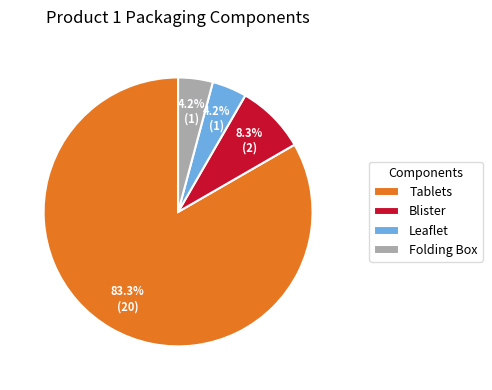

Approximately how many times larger is the value at Folding Box compared to Blister?

0.5